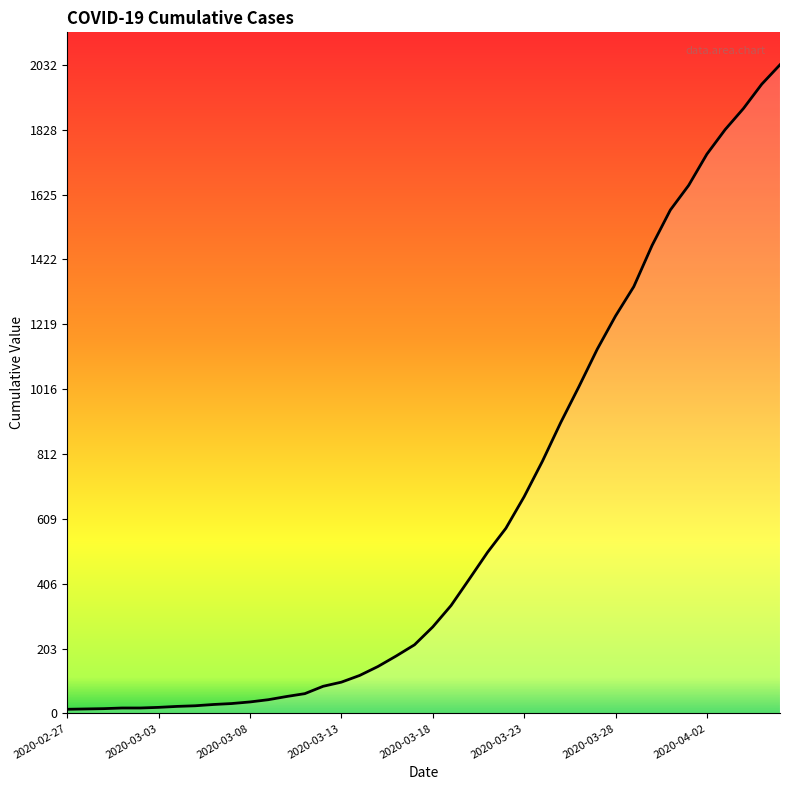

What is the maximum value shown in the chart?

2032